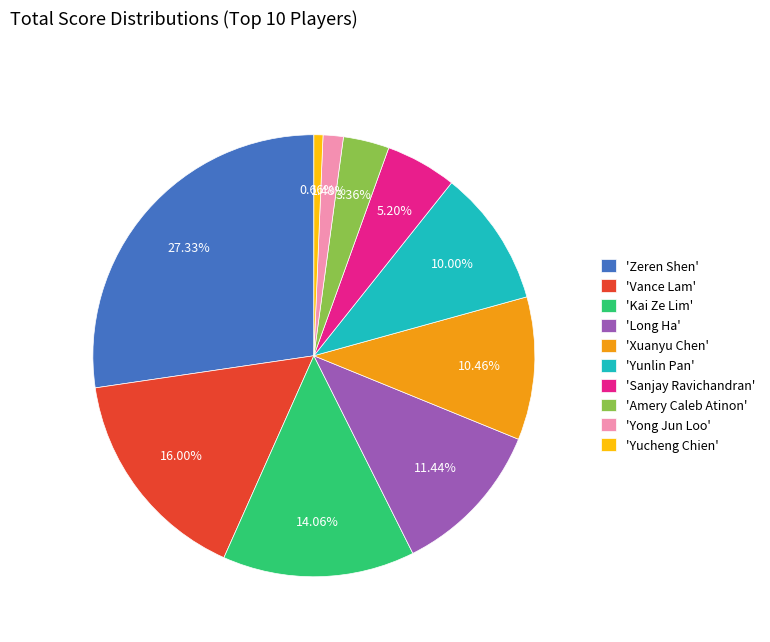

Combined, do 'Xuanyu Chen' and 'Kai Ze Lim' account for over 50%?

No